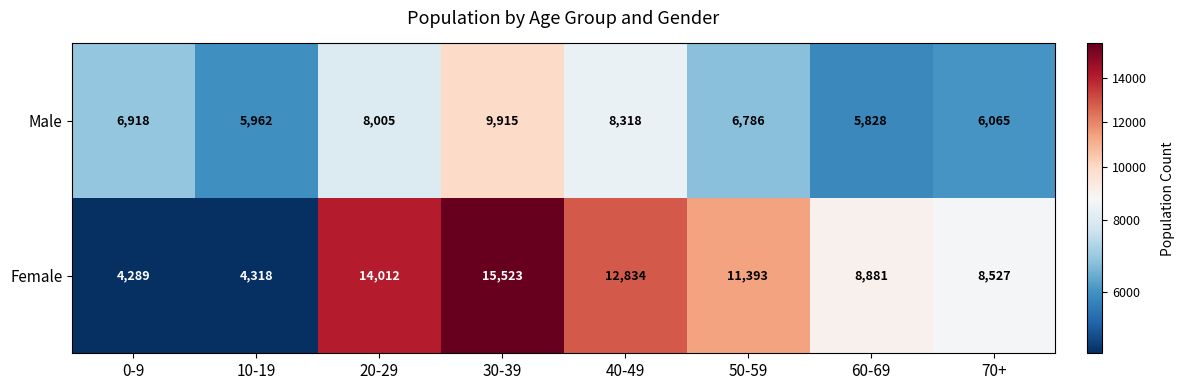

What is the maximum value shown in the chart?

15523